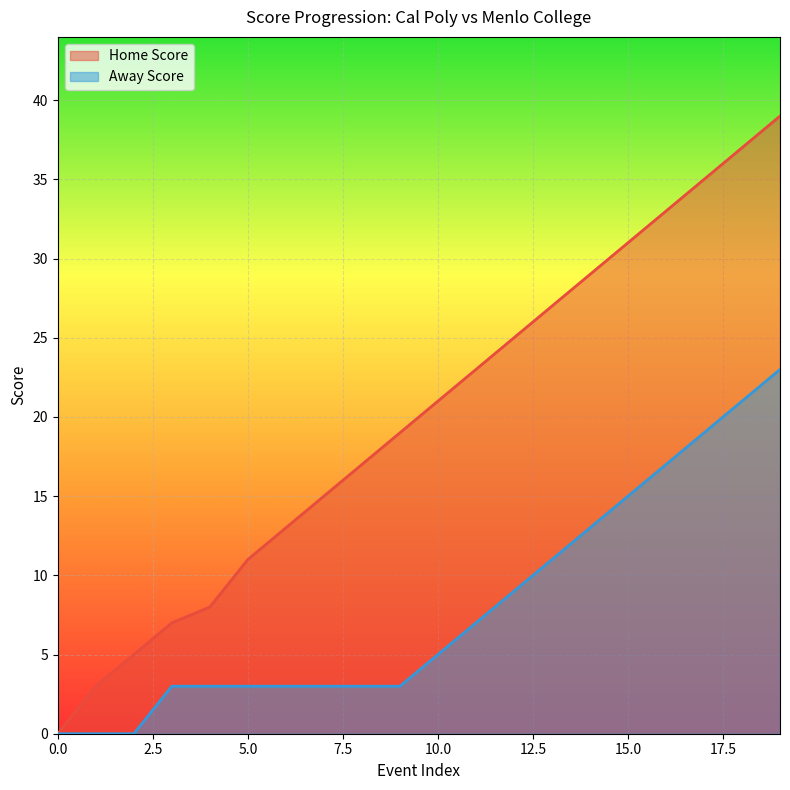

List the series in order of their overall mean, highest first.

Home Score, Away Score